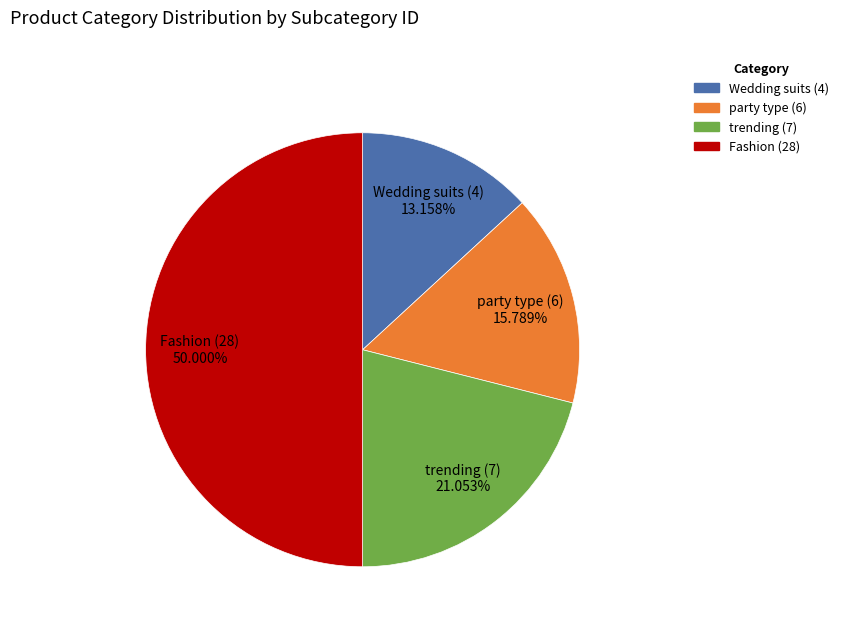

Which slice is the largest?

Fashion (28)